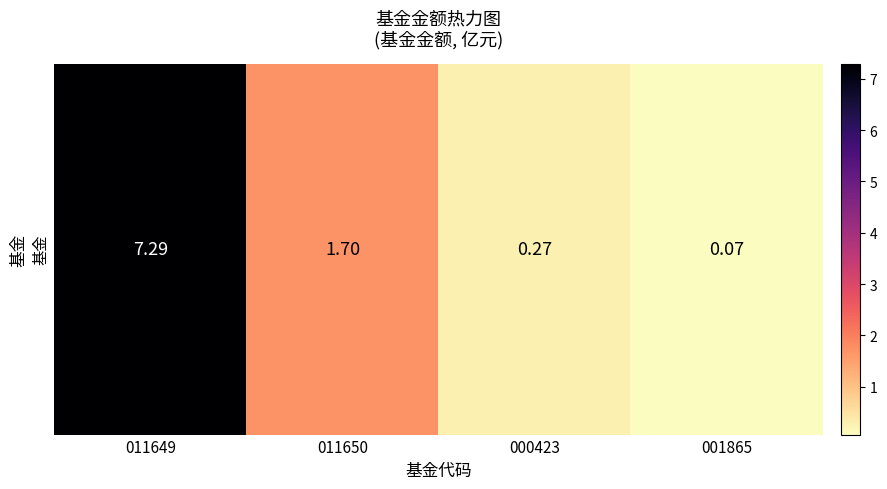

What is the sum of all values?

9.3